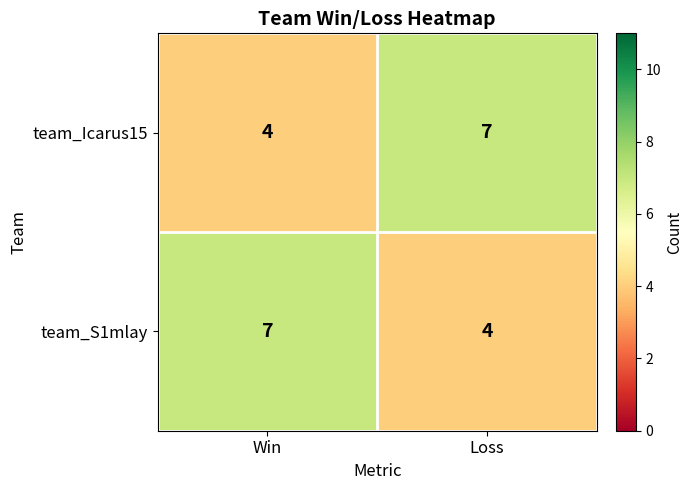

Reading left to right, list all the values displayed in this chart.

team_Icarus15: Win=4	Loss=7
team_S1mlay: Win=7	Loss=4